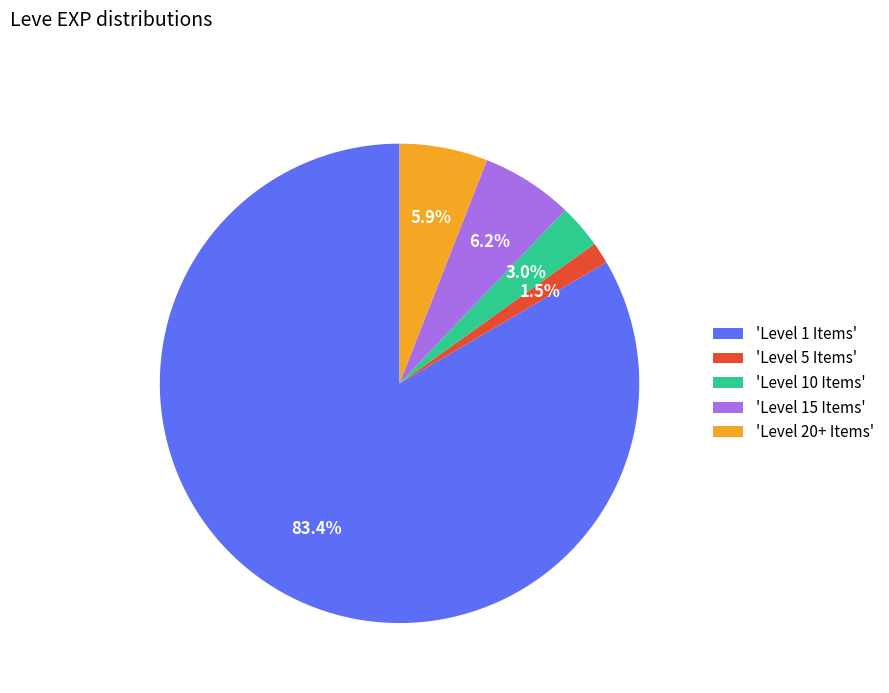

Which slice is the smallest?

'Level 5 Items'